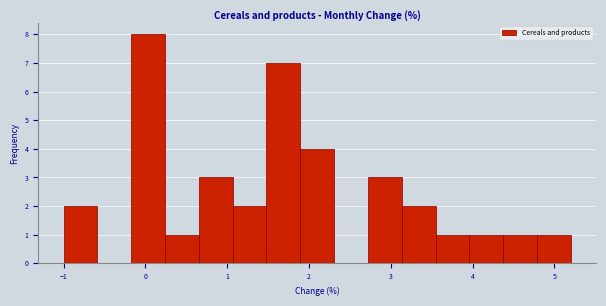

Reading left to right, transcribe this chart: for each bar, give the range it covers on the x-axis and its height. Neither the bar edges nor the heights are printed on the chart, so give them approximately, as read against the axes.

-1.0 to -0.6: 2
-0.6 to -0.2: 0
-0.2 to 0.2: 8
0.2 to 0.7: 1
0.7 to 1.1: 3
1.1 to 1.5: 2
1.5 to 1.9: 7
1.9 to 2.3: 4
2.3 to 2.7: 0
2.7 to 3.1: 3
3.1 to 3.5: 2
3.5 to 4.0: 1
4.0 to 4.4: 1
4.4 to 4.8: 1
4.8 to 5.2: 1